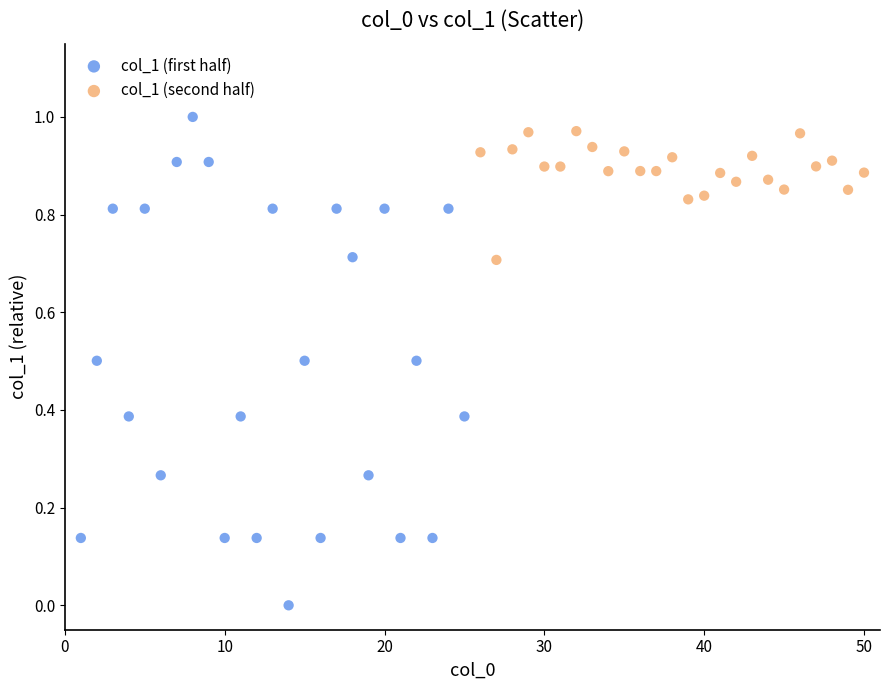

Which series contains the lowest Y value?

col_1 (first half)